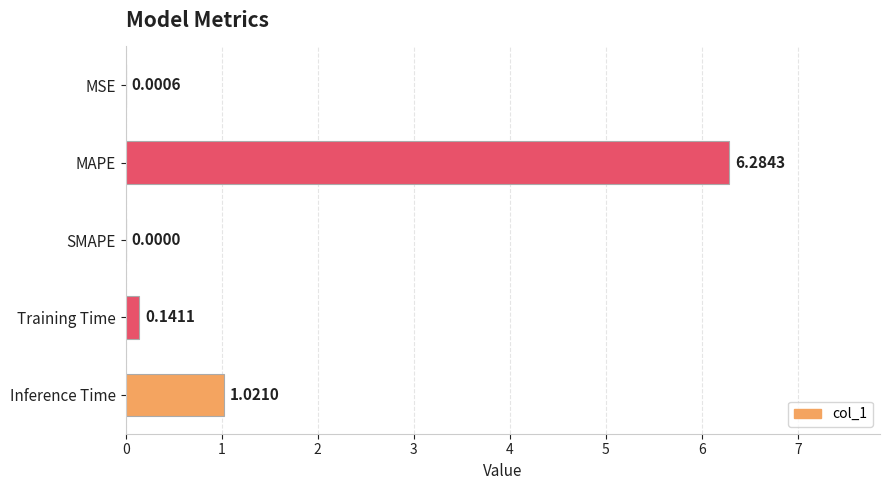

Which label corresponds to the largest value in the chart?

MAPE